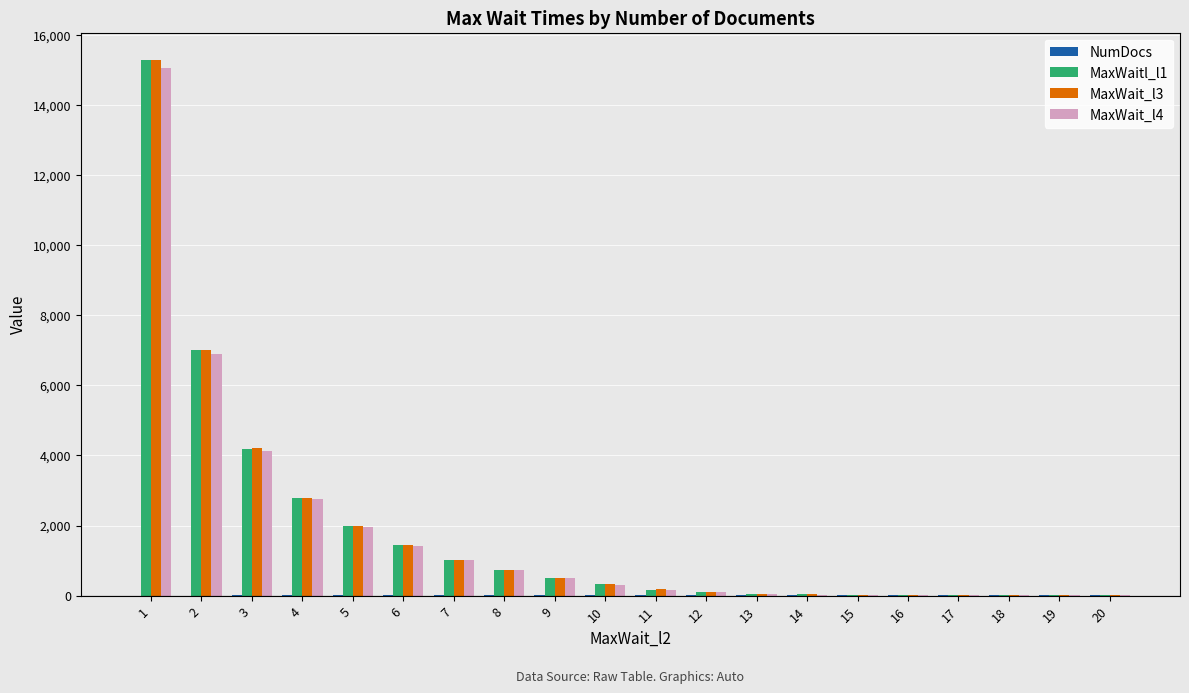

What is the greatest value displayed?

15303